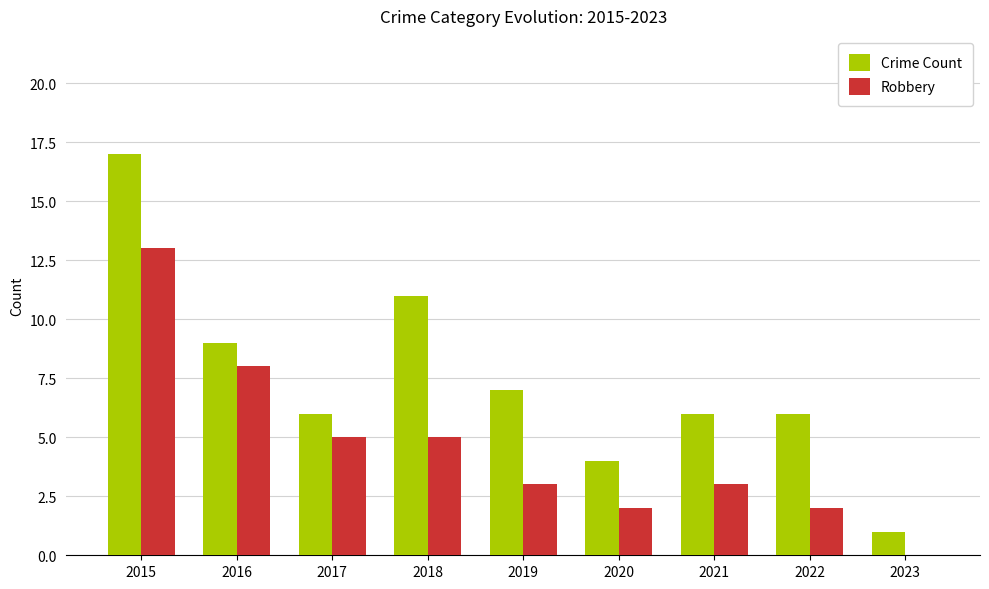

Reading left to right, transcribe all the data shown in this chart.

Crime Count: 17	9	6	11	7	4	6	6	1
Robbery: 13	8	5	5	3	2	3	2	0